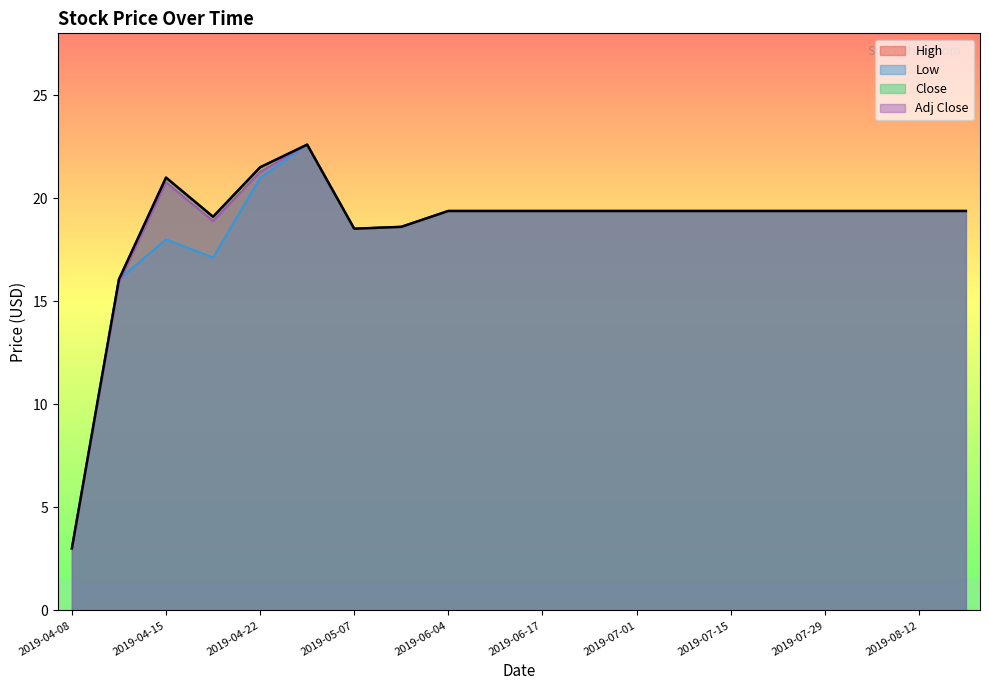

Does the chart have visible grid lines?

No